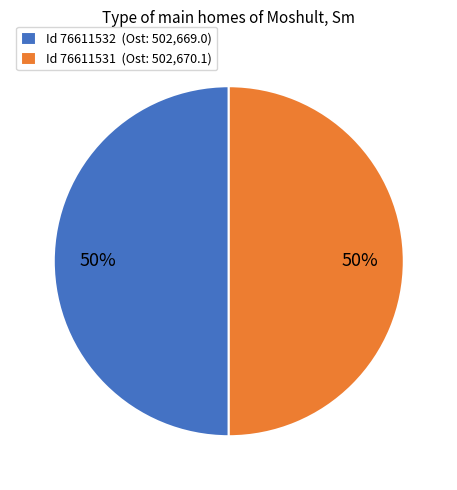

True or false: Id 76611531 (Ost: 502,670.1) accounts for 44% of the total.

False